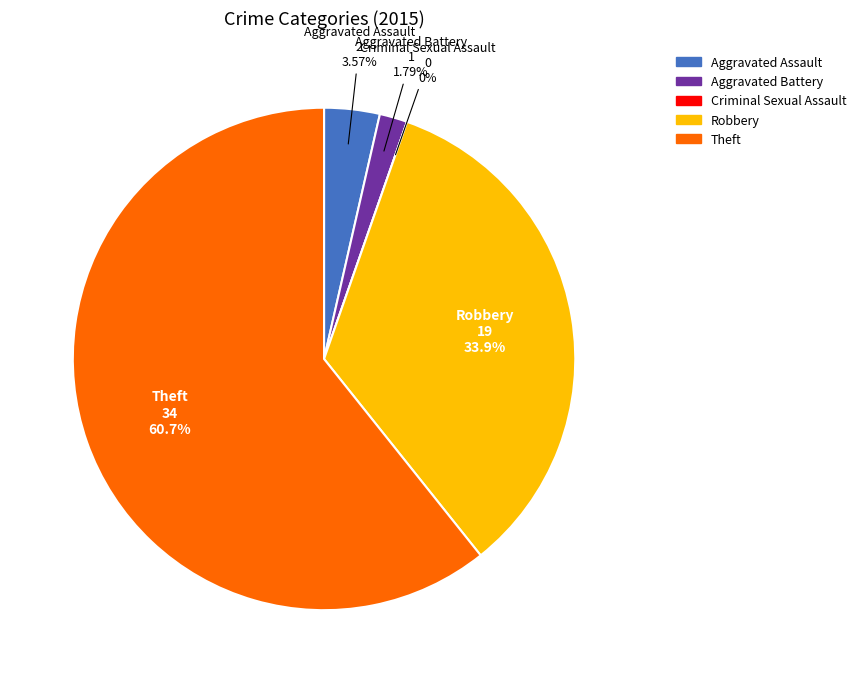

What is the majority slice?

Theft